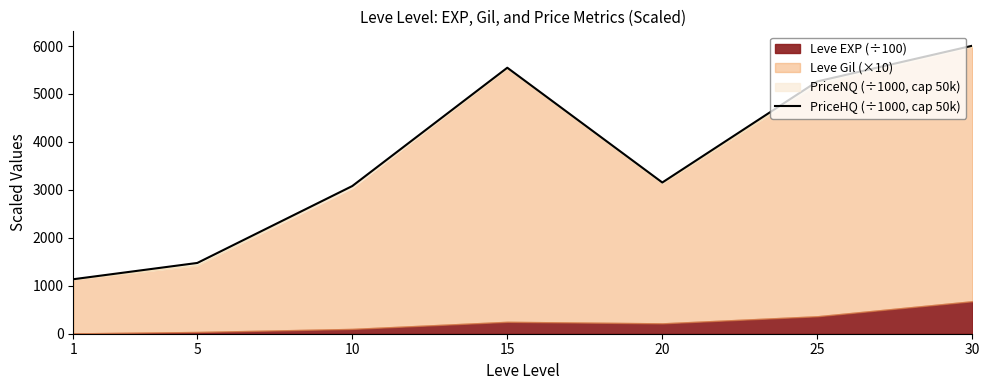

Reading left to right, what are all the values shown in this chart?

1=1136.5	5=1476.0	10=3080.4	15=5547.8	20=3154.0	25=5261.9	30=6006.5